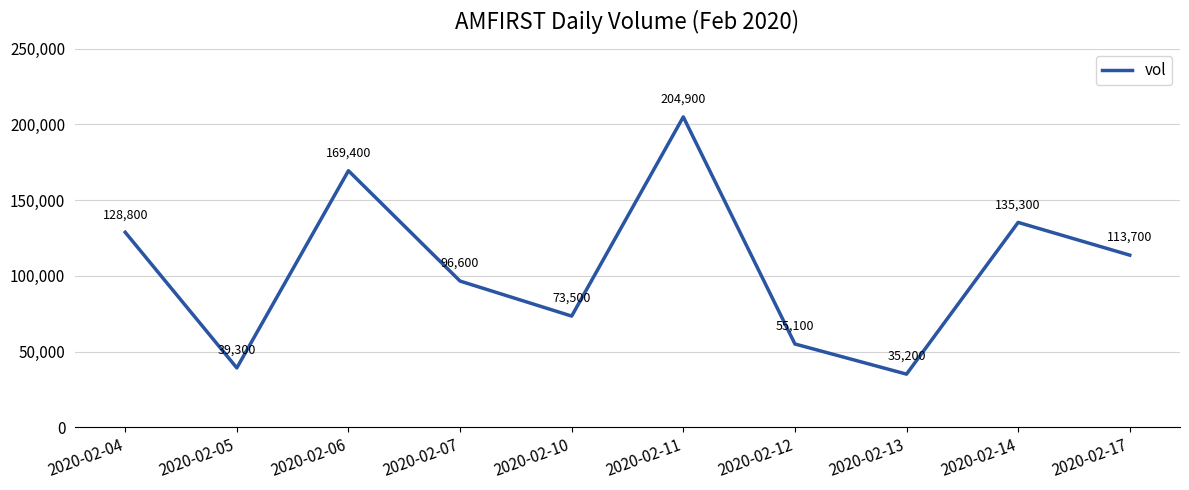

Which has a higher value, 2020-02-04 or 2020-02-11?

2020-02-11